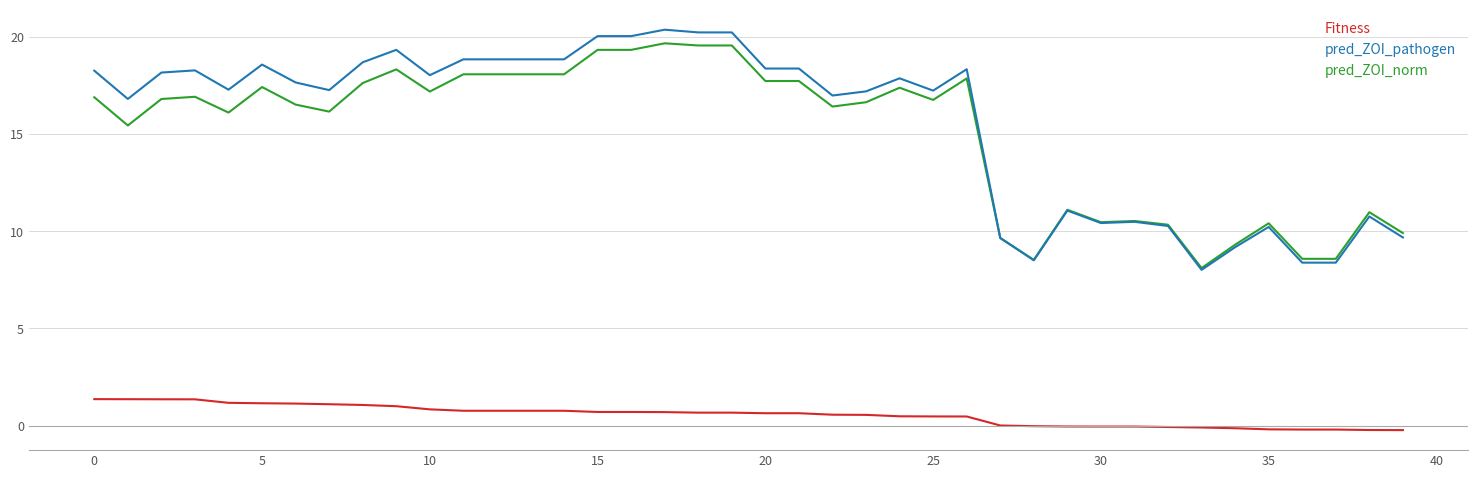

What is the maximum value for pred_ZOI_norm?

19.7